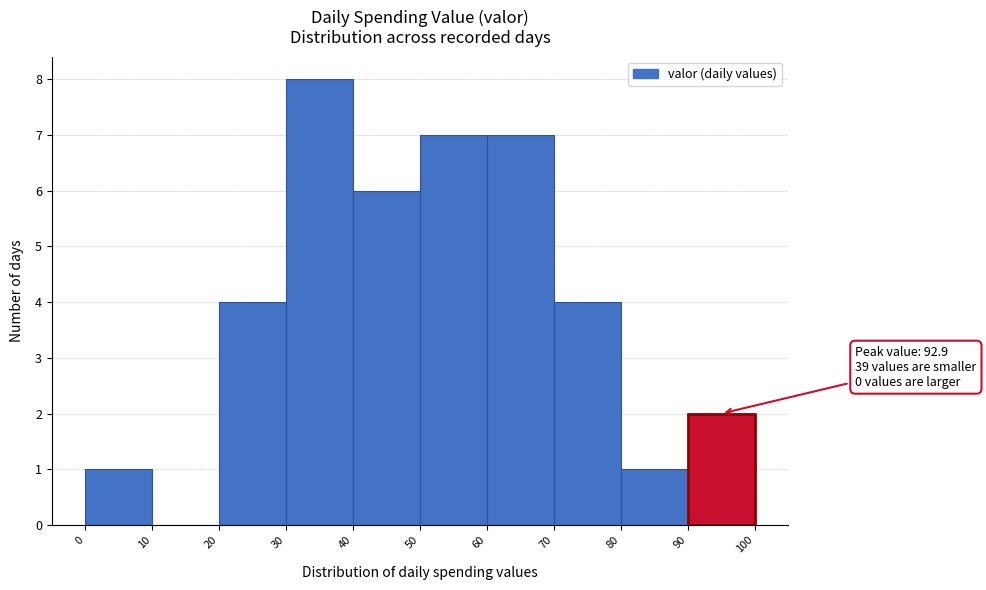

Over which range of the x-axis is the bar tallest?

30 to 40